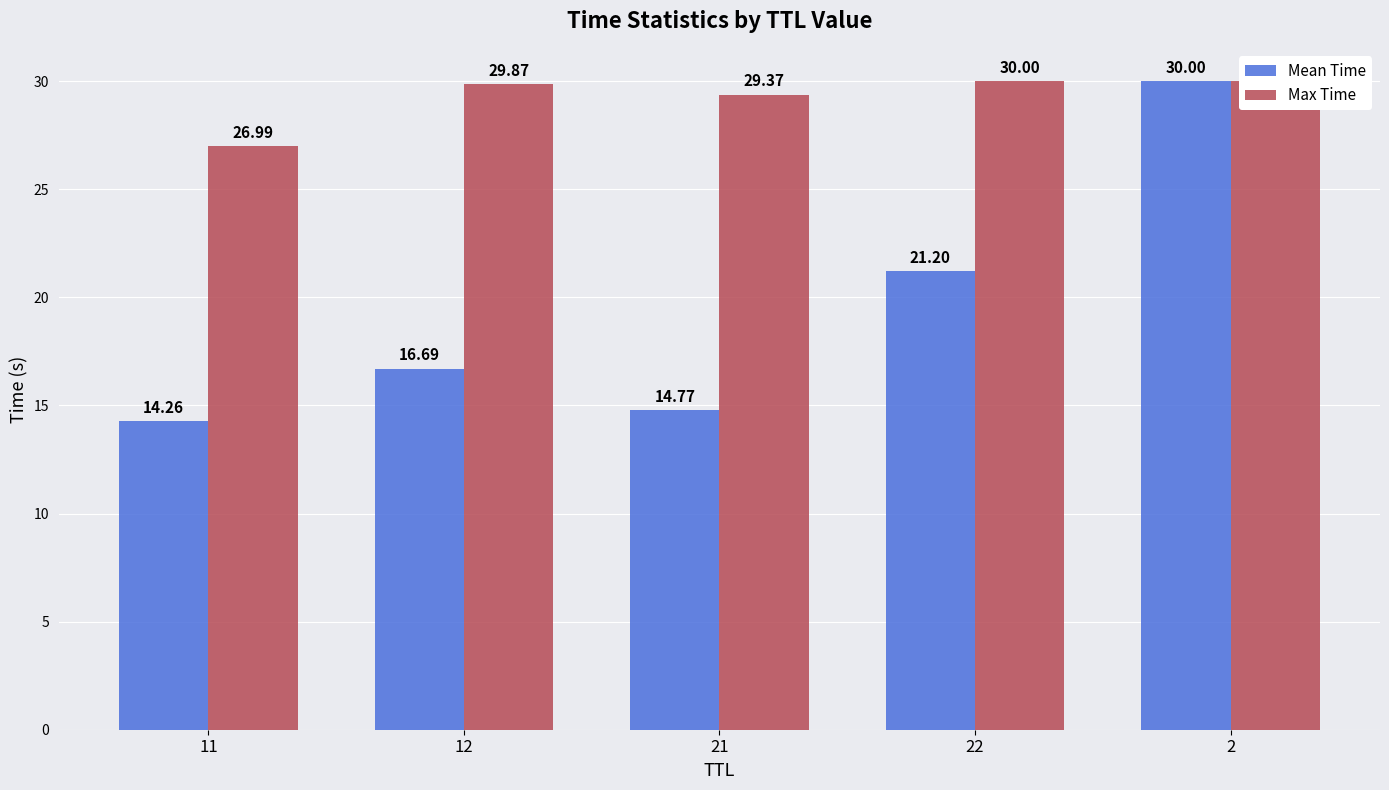

What is the label of the 4th bar from the right?

12